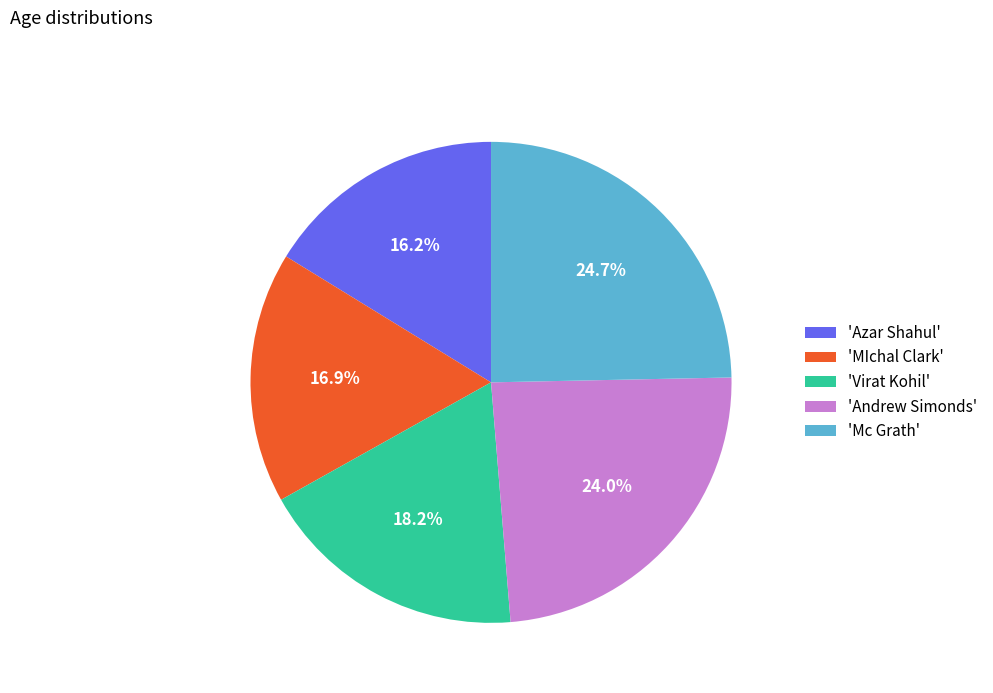

Rank the categories by value from lowest to highest.

'Azar Shahul', 'MIchal Clark', 'Virat Kohil', 'Andrew Simonds', 'Mc Grath'